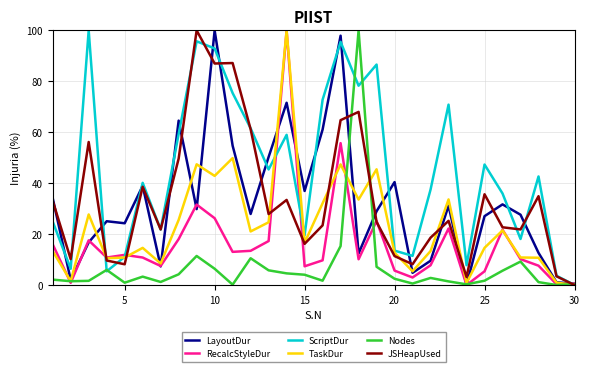

Does the chart display data point markers on the line(s)?

No